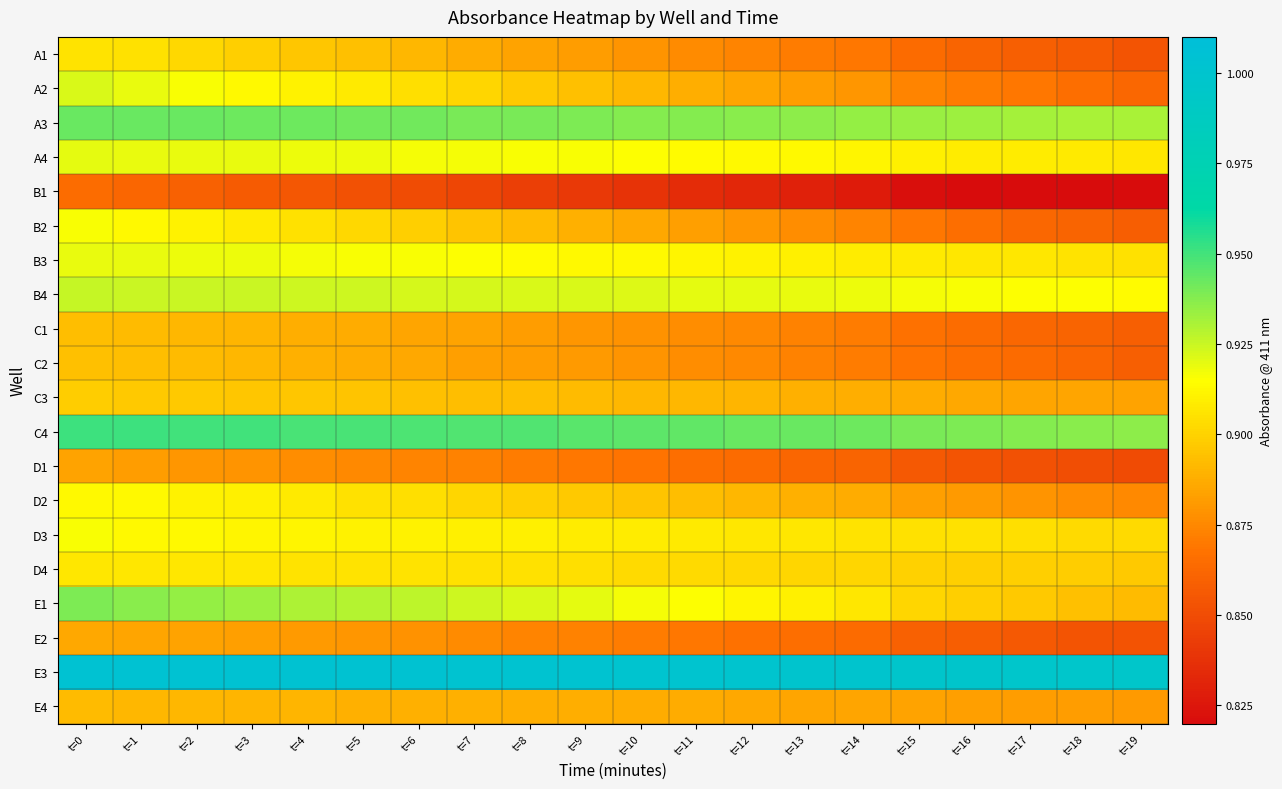

List the series in order of their peak value, lowest first.

B1, D1, E2, E4, C1, C2, C3, A1, D4, D2, B2, D3, B3, A4, A2, B4, E1, A3, C4, E3